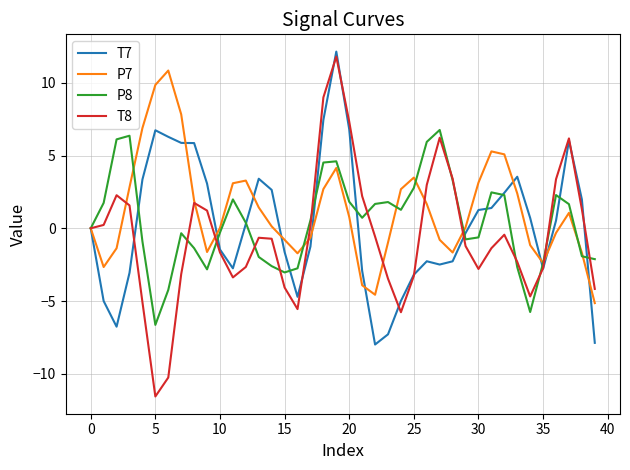

What is the minimum value for T8?

-11.6